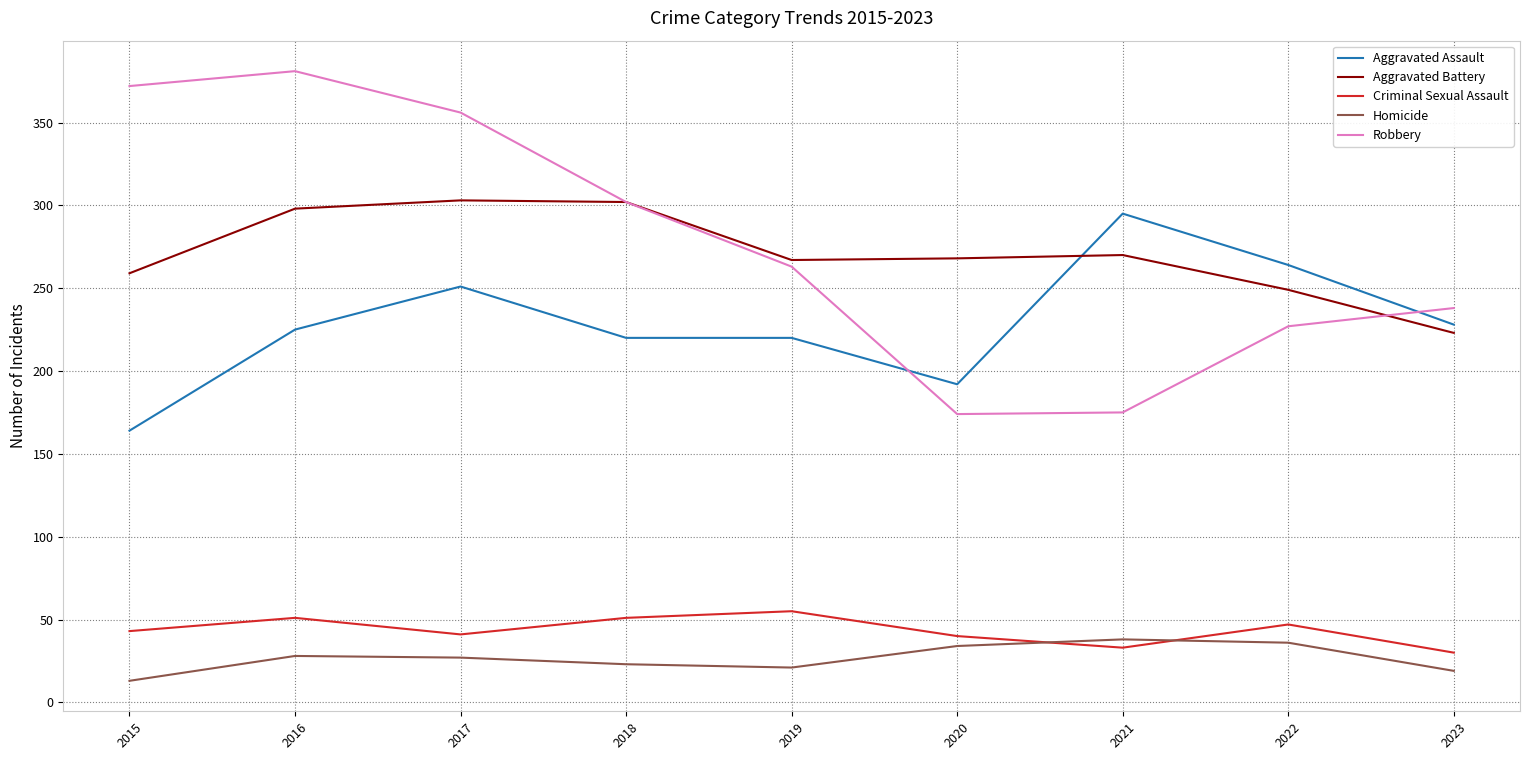

Which series changed the most between 2017 and 2021?

Robbery